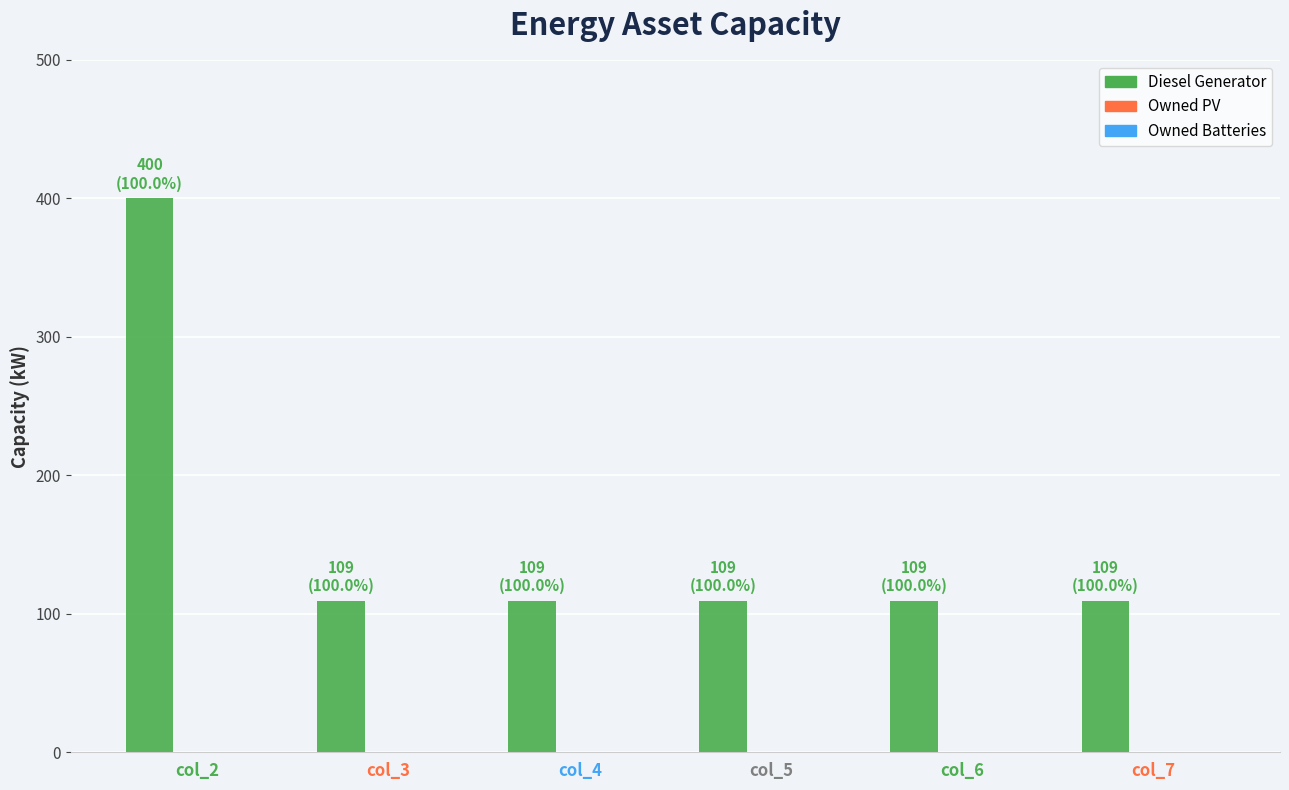

What is the change in value from col_2 to col_7?

-291